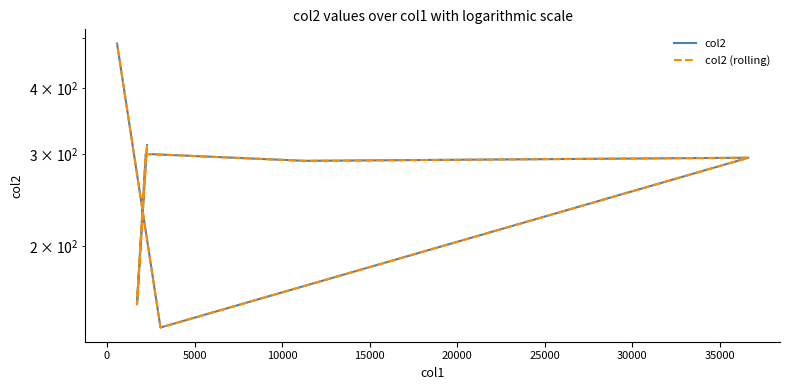

Rank the series by their maximum value, from highest to lowest.

col2, col2 (rolling)